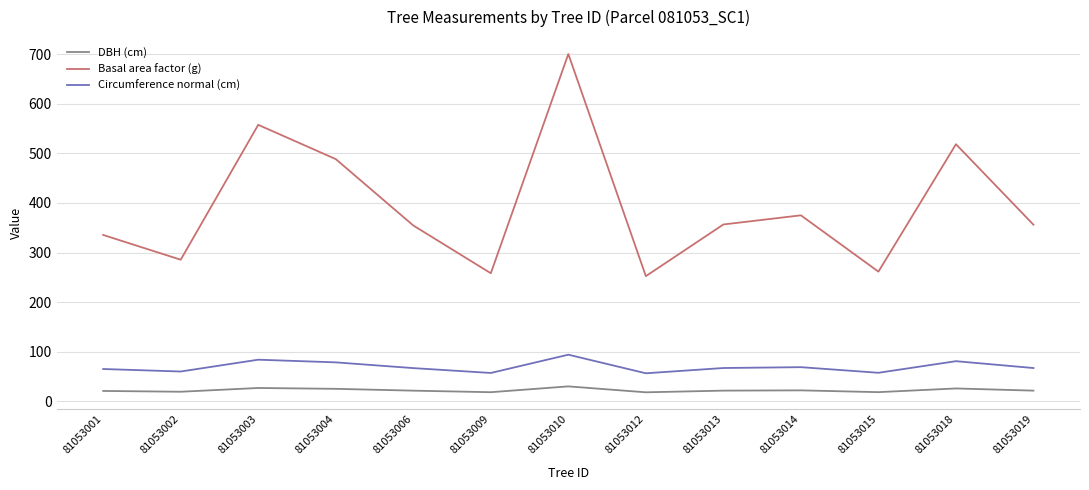

At which category does Basal area factor (g) reach its first local peak?

81053003